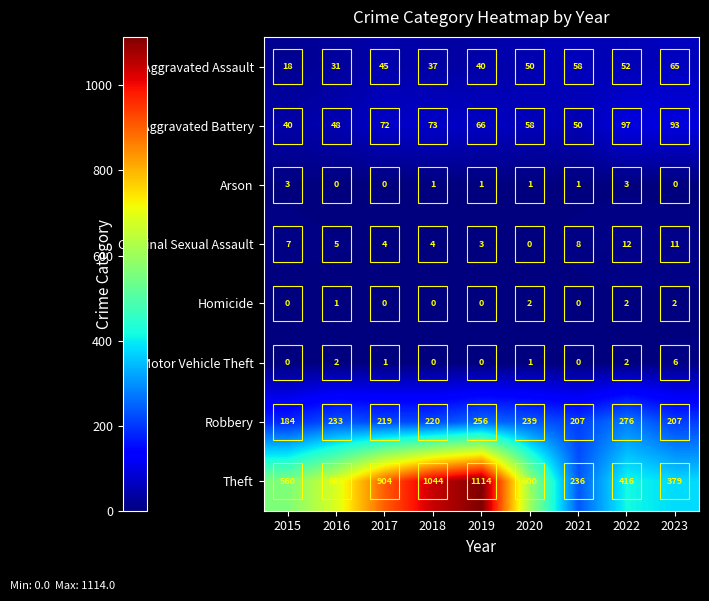

At 2023, list the series in order from largest to smallest.

Theft, Robbery, Aggravated Battery, Aggravated Assault, Criminal Sexual Assault, Motor Vehicle Theft, Homicide, Arson